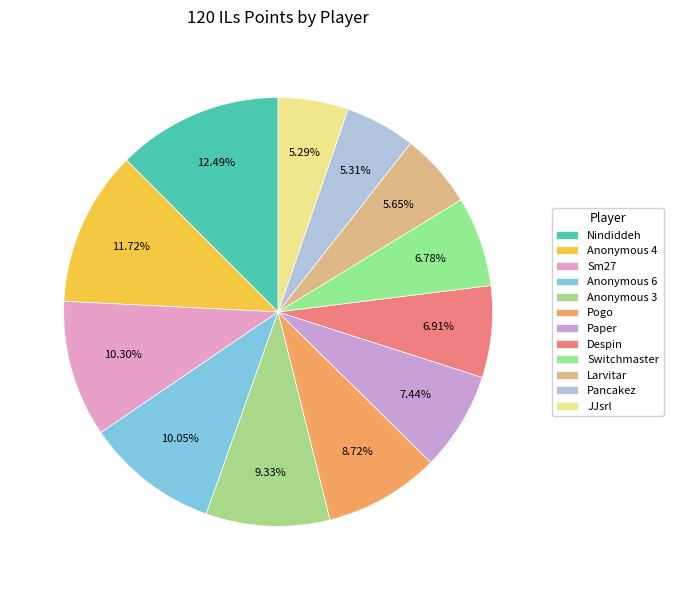

What is the ratio of the value at Switchmaster to the value at JJsrl?

1.3